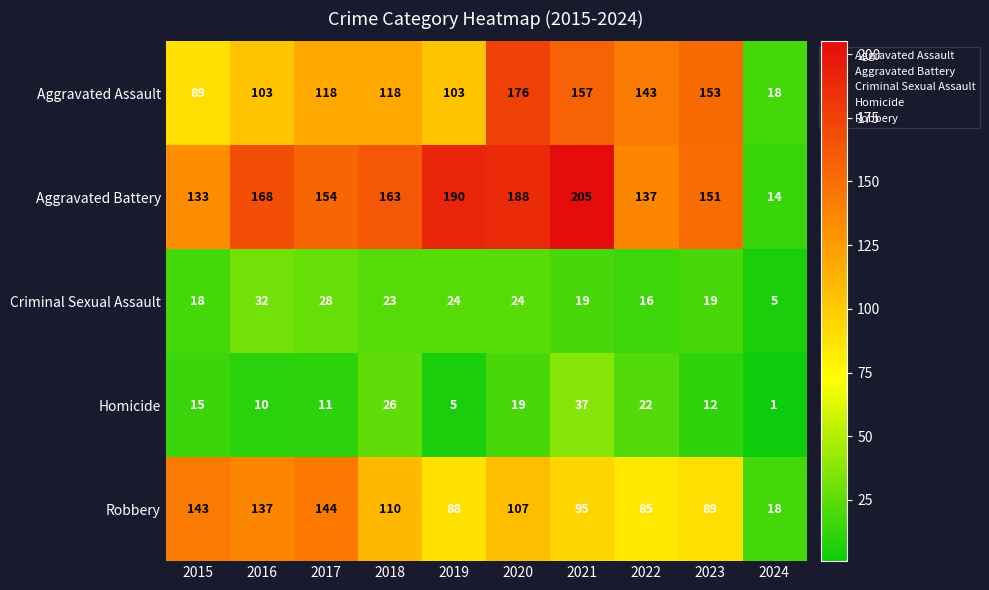

At which label is Aggravated Battery closest to 109?

2015